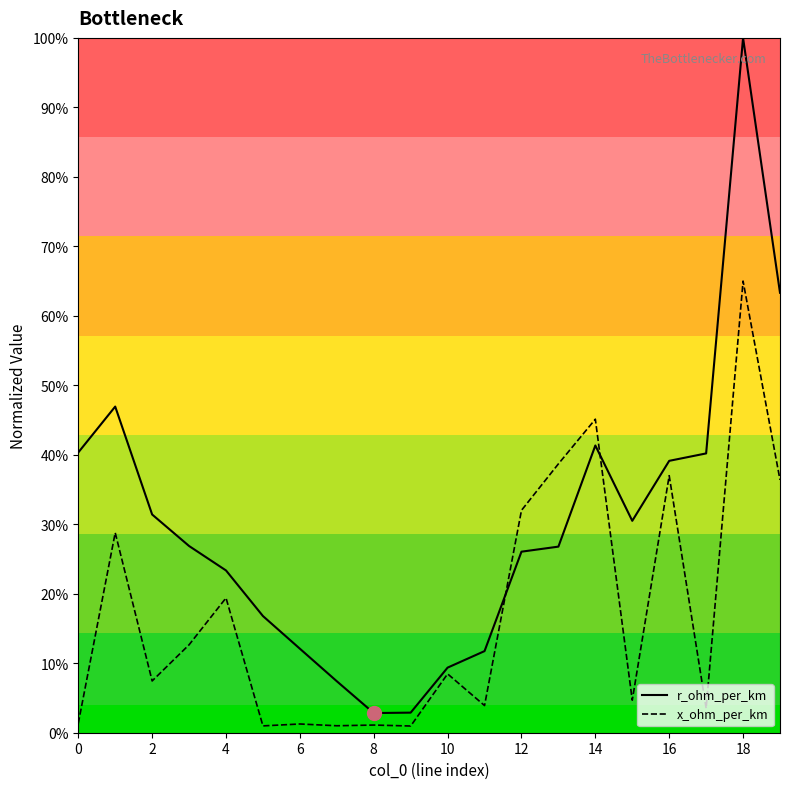

What are all the series names shown in the legend?

r_ohm_per_km, x_ohm_per_km